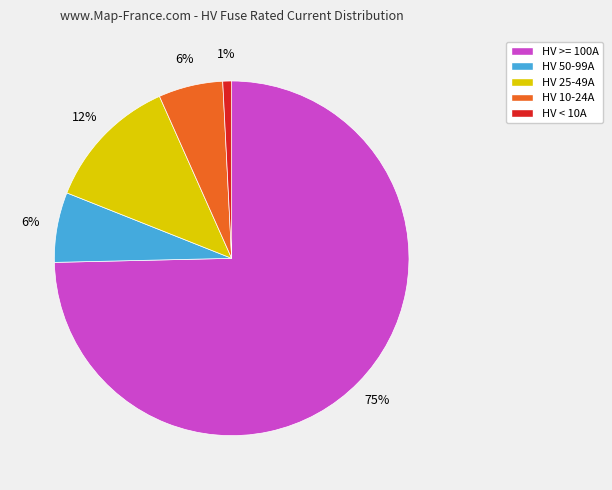

Count the number of slices in the pie.

5